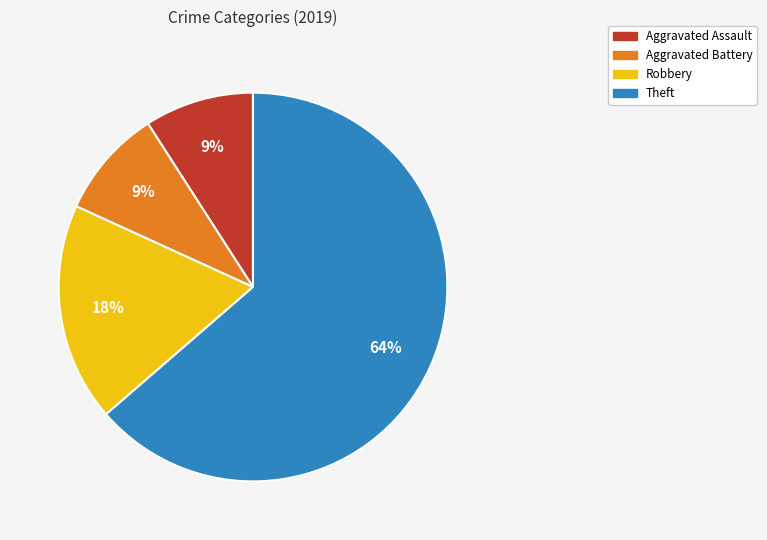

To the nearest percent, what percentage of the pie is Theft?

64%